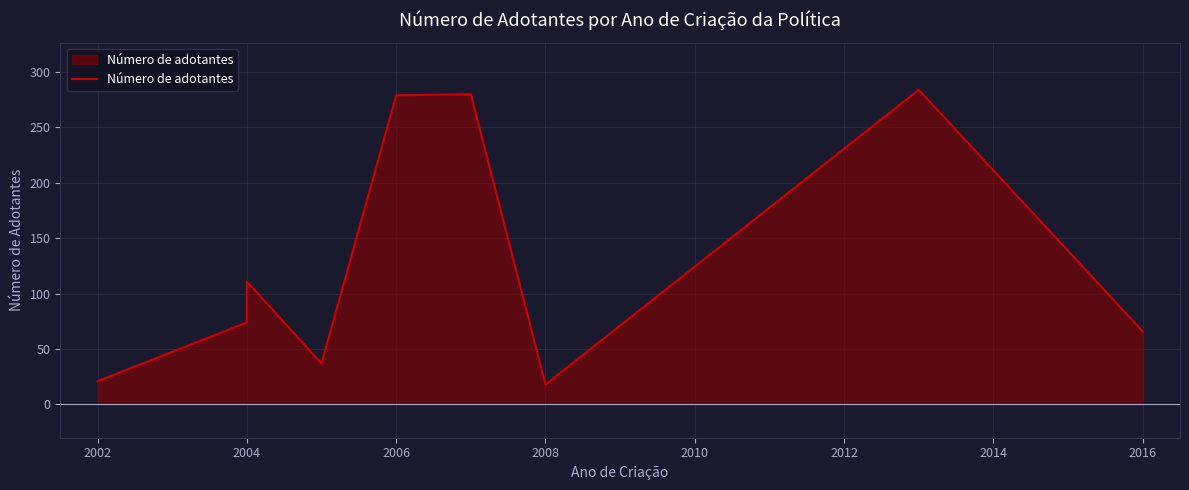

What is the value of the 9th point from the left?

66